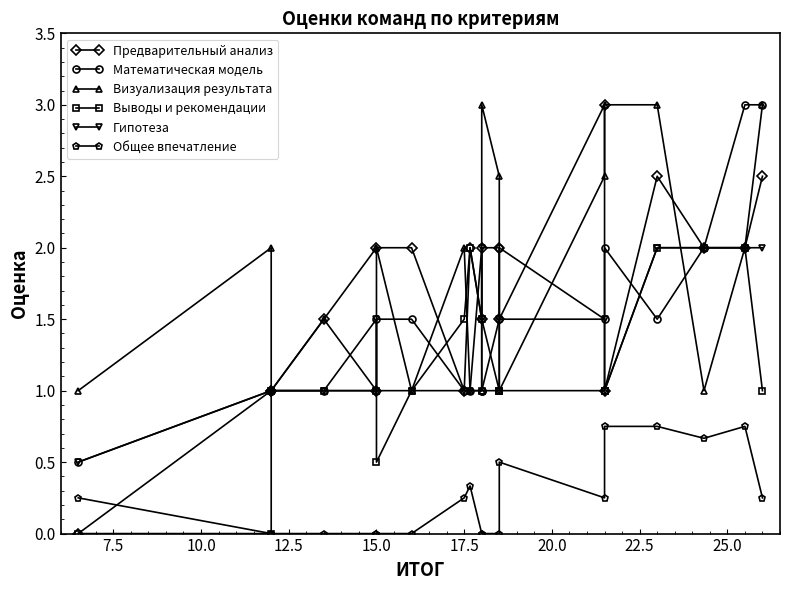

What is the value of the Предварительный анализ point at the 10th from the left?

1.5